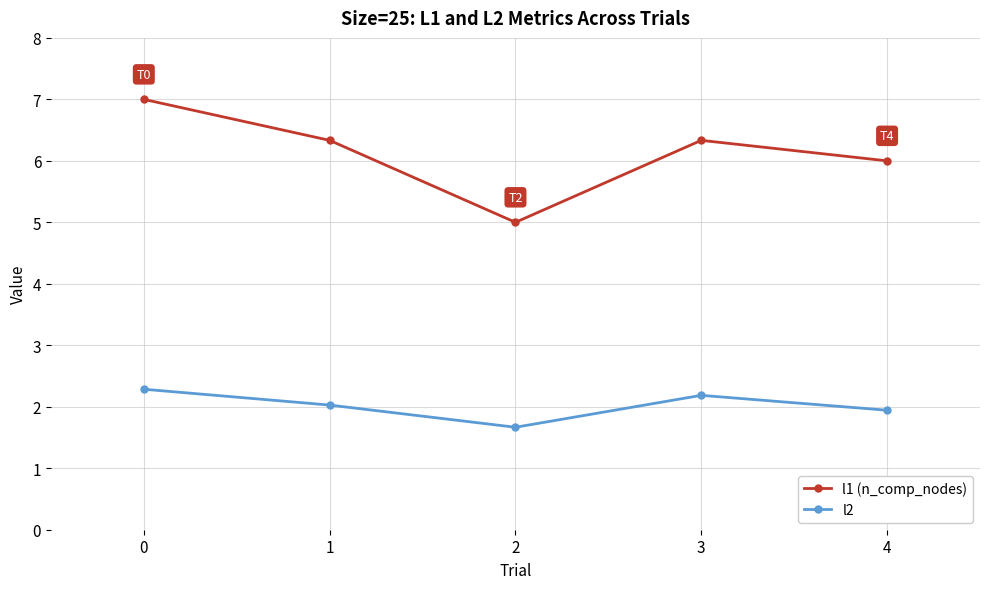

What is the spread (max minus min) of values at 3?

4.1